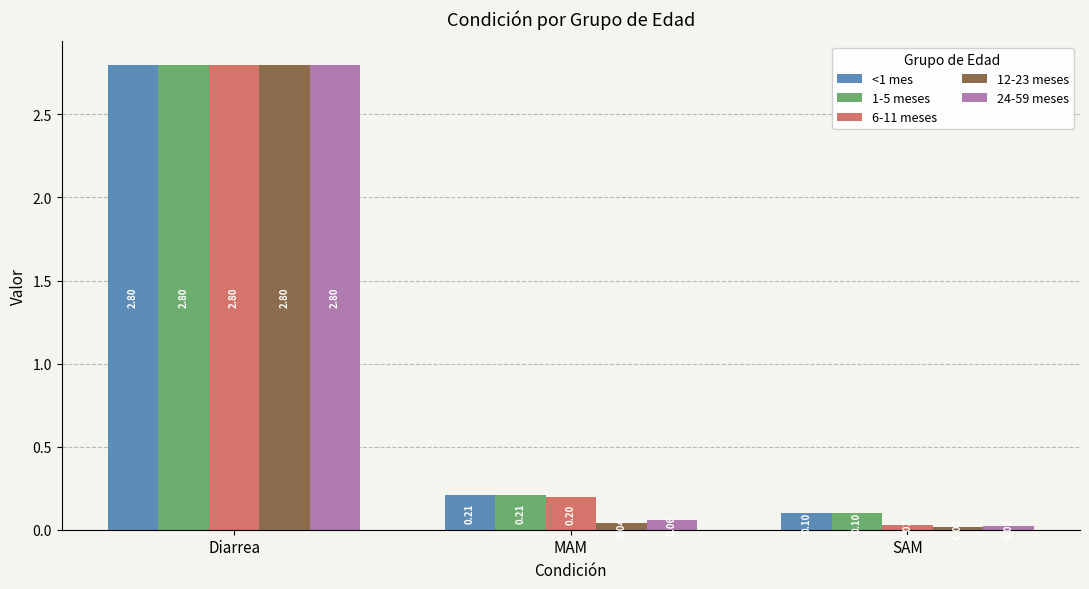

List the labels in order of 12-23 meses value, largest first.

Diarrea, MAM, SAM